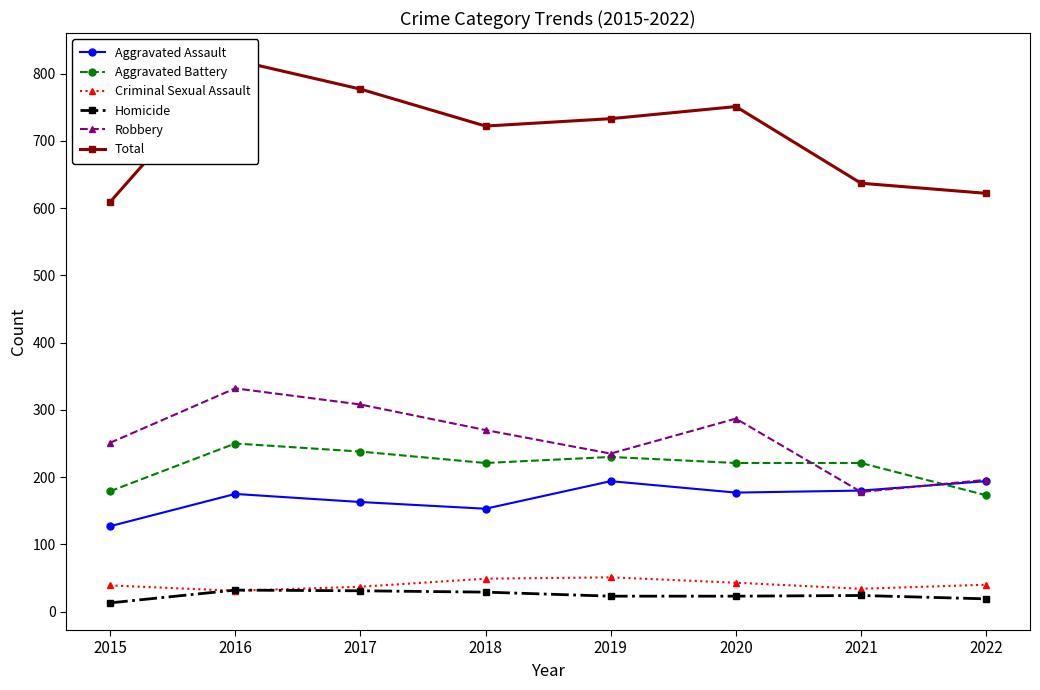

How many lines are shown in the chart?

6